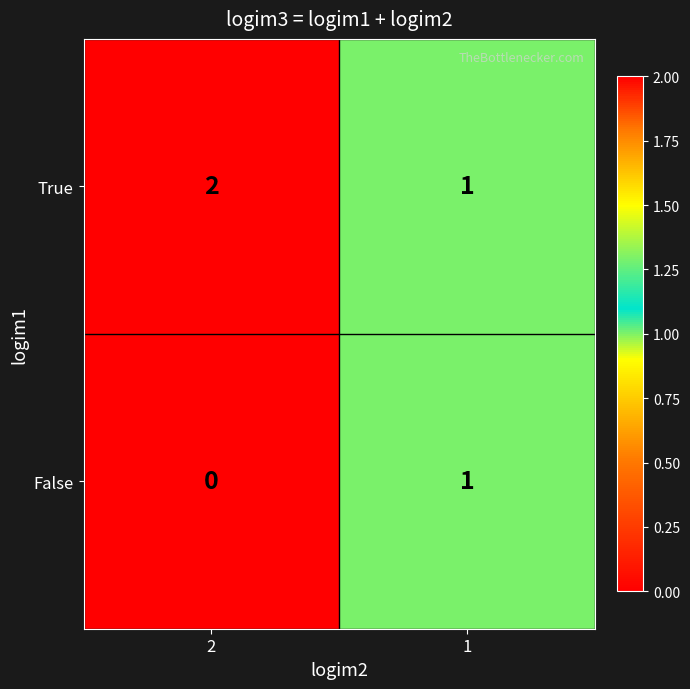

The True series shows 1 at 1. True or false?

True